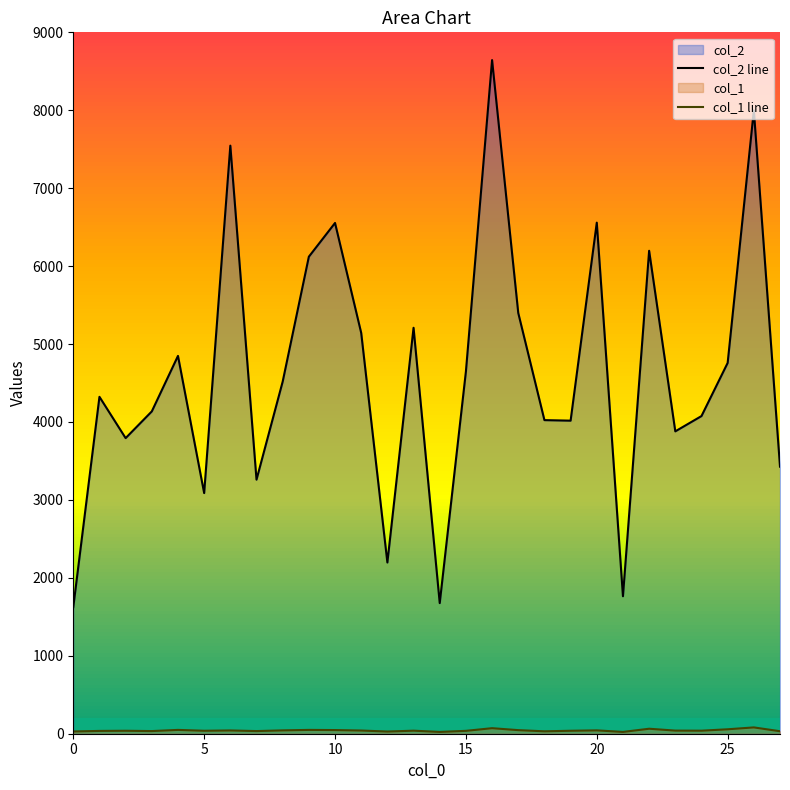

In col_2 line, how many points are lower than both neighbors (excluding endpoints)?

8